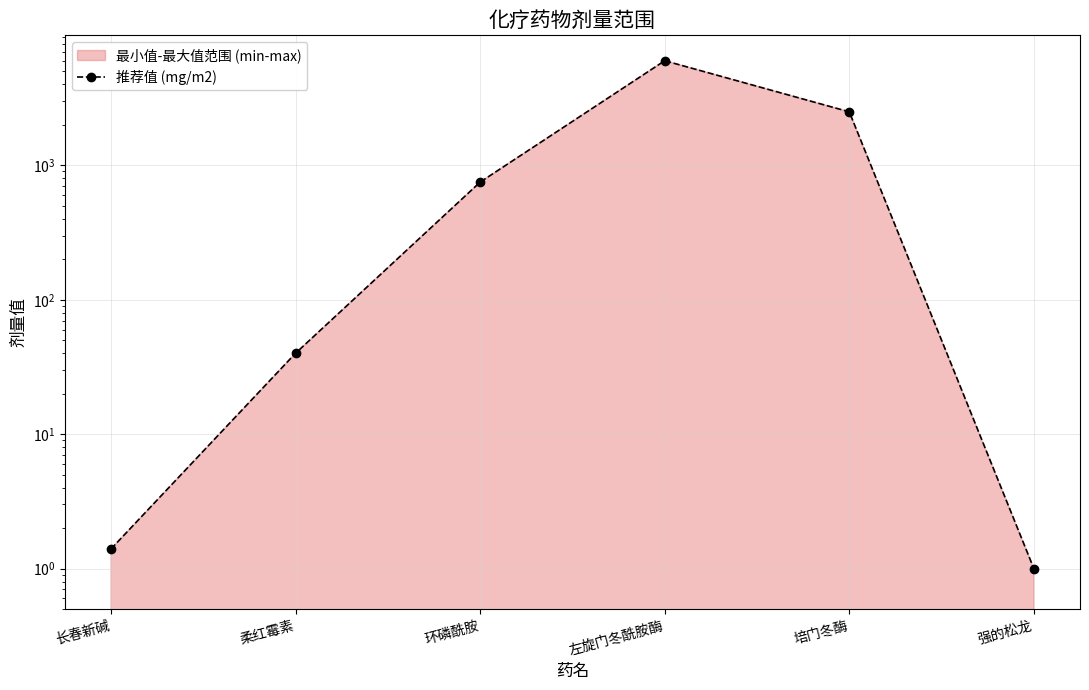

Where is the first local maximum?

左旋门冬酰胺酶